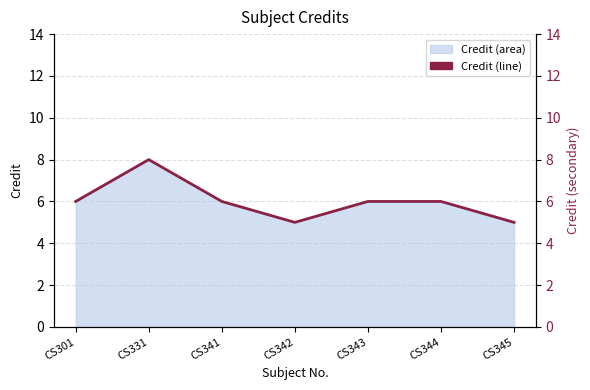

Which label corresponds to the smallest value in the chart?

CS342